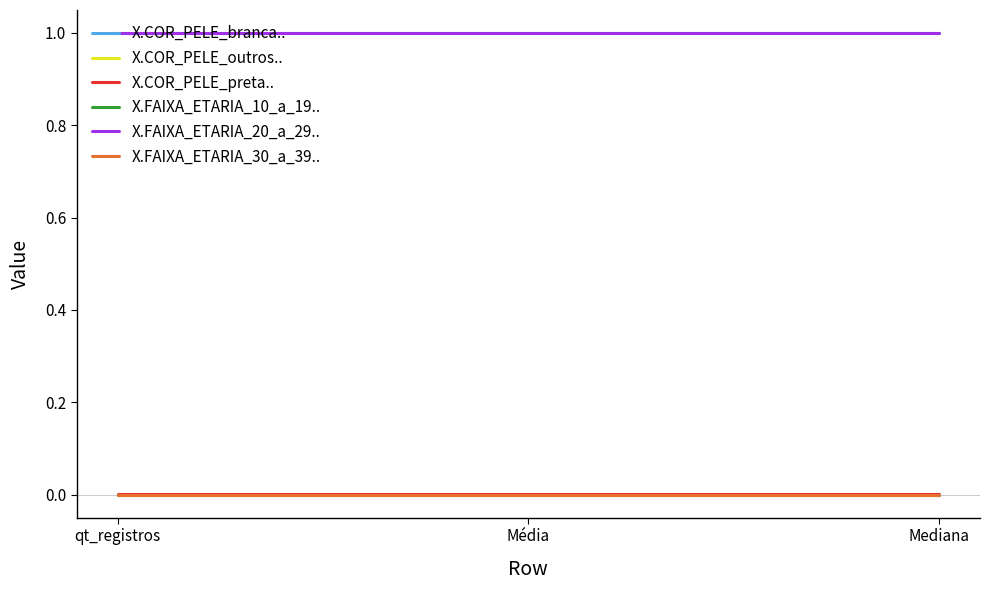

Is the value of X.COR_PELE_branca.. at Mediana greater than the value of X.COR_PELE_outros.. at qt_registros?

Yes